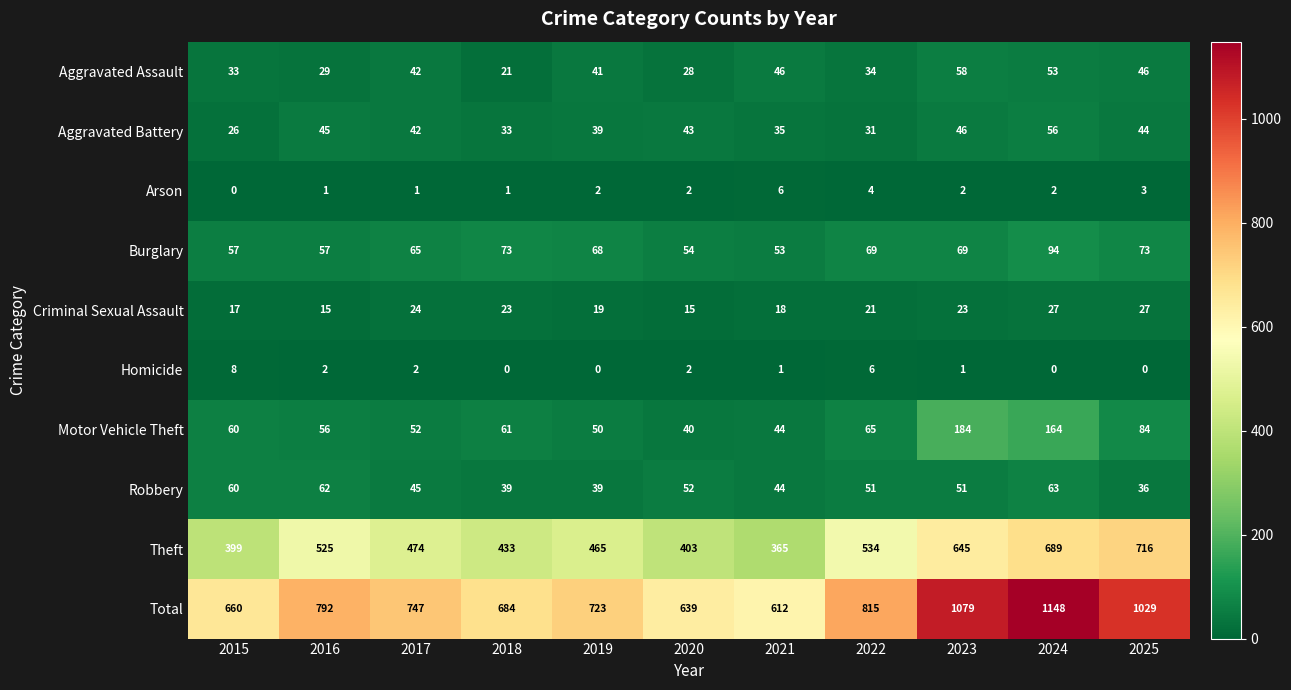

How many distinct data groups are displayed?

10